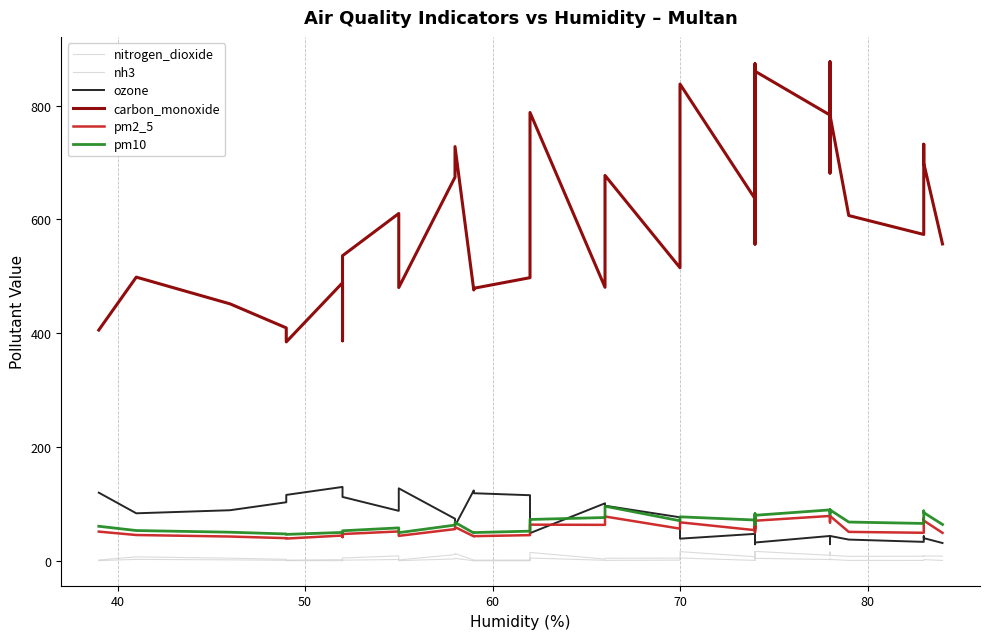

True or false: nitrogen_dioxide has more than 0 interior local peaks.

True